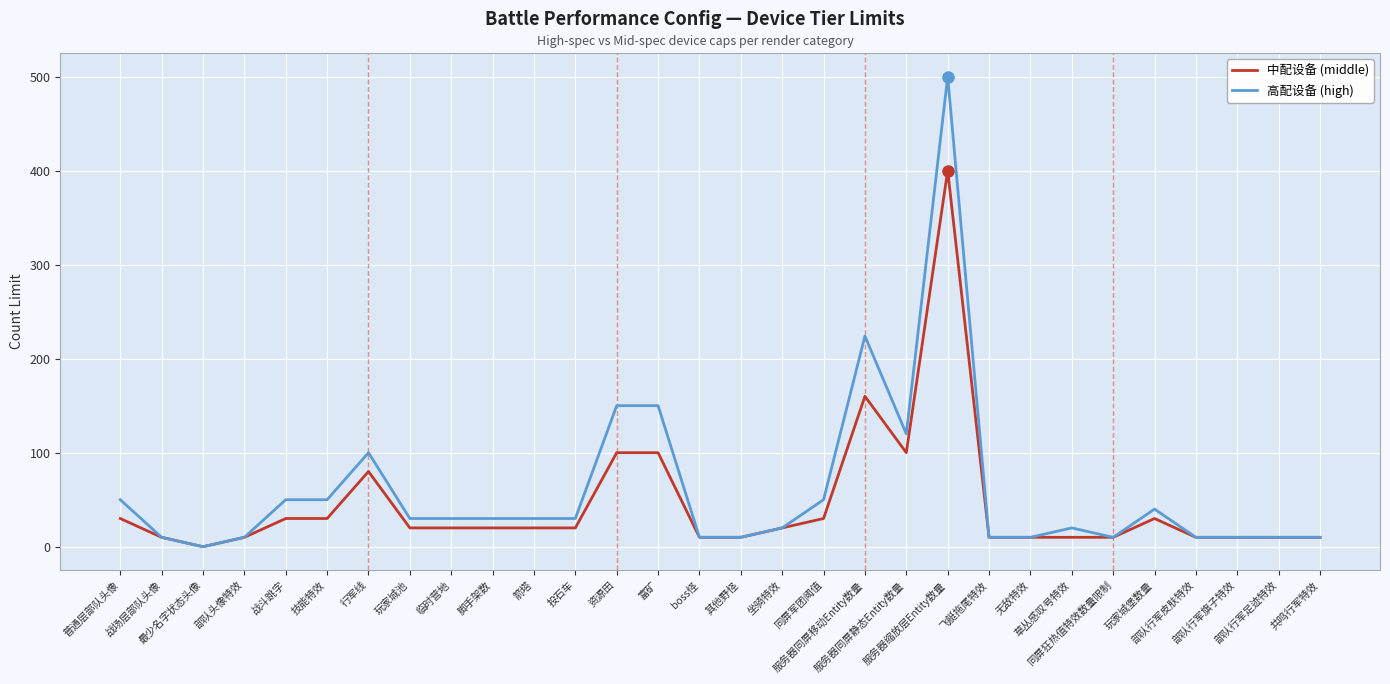

Rank the series by their maximum value, from highest to lowest.

高配设备 (high), 中配设备 (middle)